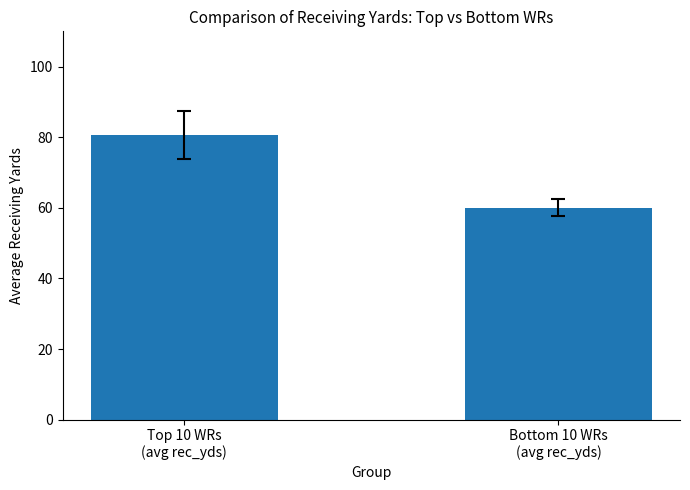

At which label does the data first exceed 80?

Top 10 WRs
(avg rec_yds)